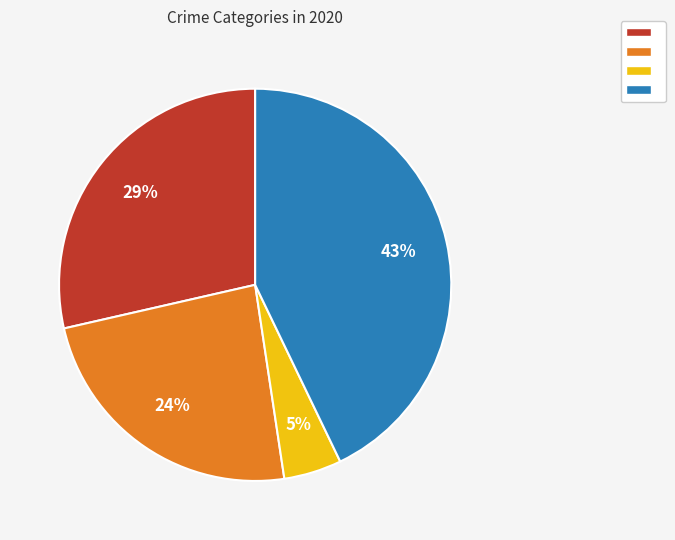

To the nearest percent, what is the difference between the largest and smallest slice percentages?

38%